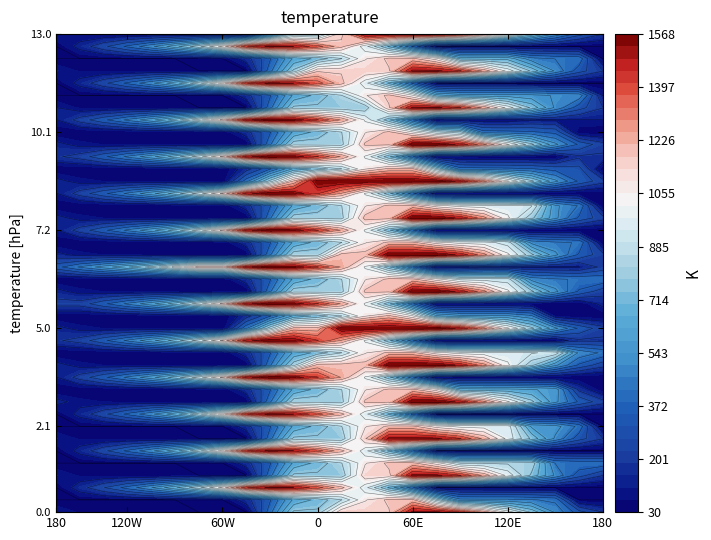

Reading left to right, transcribe all the data shown in this chart.

0.0: 111.9	61.9	51.5	47.1	42.1	38.3	30.2	30.2	30.2	404.5	778.7	778.7	1152.9	1152.9	1152.9	1512.0	1512.0	1416.2	1227.6	975.9	743.7	502.9	307.2	194.7
0.1: 30.2	30.2	30.2	30.2	30.2	30.2	30.2	30.2	154.2	343.4	614.7	700.8	834.1	1073.1	1185.7	1185.7	803.9	465.0	459.6	459.4	444.8	412.1	30.2	30.2
0.2: 30.2	156.2	269.6	387.4	511.8	665.2	819.4	1040.5	1401.6	1512.0	1488.2	1366.4	1193.5	950.6	660.2	360.1	30.2	30.2	30.2	30.2	30.2	30.2	30.2	30.2
1.0: 111.9	61.9	51.5	47.1	42.1	38.3	30.2	30.2	30.2	404.5	778.7	778.7	778.7	1137.8	1137.8	1512.0	1510.4	1414.6	1226.1	974.3	742.2	501.4	307.2	194.7
1.1: 30.2	30.2	30.2	30.2	30.2	30.2	30.2	30.2	154.2	343.4	614.7	700.8	834.1	1073.1	1185.7	1185.7	1036.9	834.2	828.8	828.6	813.9	432.1	412.1	412.1
1.2: 30.2	141.0	254.3	372.1	496.5	649.9	819.4	1040.5	1401.6	1512.0	1488.2	1366.4	1193.5	950.6	660.2	360.1	30.2	30.2	30.2	30.2	30.2	30.2	30.2	30.2
2.0: 111.9	61.9	51.5	47.1	42.1	38.3	30.2	30.2	30.2	404.5	778.7	778.7	778.7	1152.9	1512.0	1512.0	1510.4	1414.6	1226.1	974.3	742.2	501.4	307.2	194.7
2.1: 30.2	30.2	30.2	30.2	30.2	30.2	30.2	30.2	154.2	343.4	614.7	700.8	834.1	1073.1	1185.7	1185.7	1036.9	969.7	964.3	964.0	582.2	549.5	412.1	30.2
2.2: 30.2	141.0	254.3	372.1	496.5	649.9	819.4	1040.5	1401.6	1512.0	1488.2	1366.4	1193.5	950.6	660.2	331.1	30.2	30.2	30.2	30.2	30.2	30.2	30.2	30.2
3.0: 137.2	83.2	68.8	60.3	51.3	43.5	31.4	31.4	31.4	419.4	807.5	807.5	807.5	1179.9	1179.9	1568.0	1568.0	1468.3	1275.7	1019.9	783.7	538.9	340.6	224.1
3.1: 31.4	31.4	31.4	31.4	31.4	31.4	31.4	31.4	155.3	344.5	615.9	701.9	835.2	1074.3	1186.8	1186.8	1034.0	638.0	628.6	624.3	605.6	568.9	172.9	31.4
3.2: 106.6	228.7	338.0	451.9	572.3	721.7	887.3	1104.5	1461.6	1568.0	1540.2	1414.3	1239.8	992.9	698.5	365.3	31.4	31.4	31.4	31.4	31.4	31.4	31.4	31.4
4.0: 137.2	83.2	68.8	60.3	51.3	43.5	31.4	31.4	31.4	419.4	807.5	1195.6	1195.6	1195.6	1568.0	1568.0	1568.0	1468.2	1275.5	1019.8	783.6	538.7	340.5	224.0
4.1: 31.4	31.4	31.4	31.4	31.4	31.4	31.4	31.4	155.3	344.5	615.9	701.9	835.2	1074.3	1186.8	1186.8	1034.0	962.7	953.3	949.0	930.3	893.6	497.6	419.8
4.2: 178.4	228.7	338.0	451.9	572.3	721.7	887.3	1104.5	1461.6	1568.0	1540.2	1414.3	1237.3	990.4	696.0	362.9	31.4	31.4	31.4	31.4	31.4	31.4	178.4	178.4
5.0: 137.2	83.2	68.8	60.3	51.3	43.5	31.4	31.4	419.4	807.5	1195.6	1195.6	1568.0	1568.0	1568.0	1568.0	1568.0	1468.2	1275.7	1019.9	783.7	538.9	340.6	224.1
5.1: 31.4	31.4	31.4	31.4	31.4	31.4	31.4	31.4	155.3	344.5	615.9	701.9	835.2	1074.3	1186.8	1012.0	616.0	544.7	535.3	531.0	454.9	58.9	34.8	31.4
5.2: 228.7	228.7	338.0	451.9	572.3	721.7	887.3	1104.5	1461.6	1568.0	1540.2	1414.3	1237.3	990.4	696.0	365.3	31.4	31.4	31.4	31.4	31.4	31.4	31.4	138.8
6.0: 137.1	83.1	68.6	60.2	51.2	43.4	31.4	31.4	31.4	419.4	807.5	807.5	807.5	1179.9	1179.9	1568.0	1568.0	1468.2	1275.5	1019.8	783.6	538.7	340.5	224.0
6.1: 31.4	31.4	31.4	31.4	31.4	31.4	31.4	31.4	155.3	344.5	615.9	701.9	835.2	1074.3	1186.8	1186.8	1034.0	893.7	884.3	880.0	484.1	447.3	423.2	419.8
6.2: 323.8	445.8	555.2	669.1	789.5	938.9	1104.5	1104.5	1461.6	1568.0	1540.2	1414.3	1237.3	990.4	696.0	362.9	31.4	64.7	108.5	108.5	108.5	108.5	108.5	216.0
7.0: 137.2	83.2	68.8	60.3	51.3	43.5	31.4	31.4	31.4	419.4	807.5	807.5	1195.6	1195.6	1568.0	1568.0	1568.0	1468.2	1275.5	1019.8	783.6	538.9	340.6	224.1
7.1: 31.4	31.4	31.4	31.4	31.4	31.4	31.4	31.4	155.3	344.5	615.9	701.9	835.2	1074.3	1186.8	1186.8	1034.0	962.7	953.3	884.1	488.2	451.4	427.3	31.4
7.2: 106.6	228.7	338.0	451.9	572.3	721.7	887.3	1104.5	1461.6	1568.0	1540.2	1414.3	1237.3	990.4	696.0	362.9	31.4	31.4	31.4	31.4	31.4	31.4	31.4	31.4
8.0: 137.2	83.2	68.8	60.3	51.3	43.5	31.4	31.4	31.4	419.4	807.5	807.5	807.5	1195.6	1195.6	1568.0	1568.0	1468.3	1275.7	1019.9	783.7	538.9	340.6	224.1
8.1: 31.4	31.4	31.4	31.4	31.4	31.4	31.4	31.4	155.3	344.5	615.9	701.9	835.2	1074.3	1186.8	1186.8	1034.0	962.7	953.3	949.0	930.3	534.4	427.3	31.4
8.2: 106.6	228.7	338.0	451.9	572.3	721.7	887.3	1104.5	1461.6	1568.0	1542.6	1416.7	1239.8	992.9	698.5	365.3	31.4	31.4	31.4	31.4	31.4	31.4	31.4	31.4
9.0: 137.2	83.2	68.8	60.3	51.3	43.5	31.4	31.4	403.8	791.8	1179.9	1568.0	1568.0	1568.0	1568.0	1568.0	1568.0	1468.2	1275.5	1019.8	783.6	538.7	340.6	224.1
9.1: 31.4	31.4	31.4	31.4	31.4	31.4	31.4	31.4	155.3	344.5	615.9	701.9	835.2	1074.3	1186.8	1186.8	790.8	394.9	385.4	381.2	362.5	325.7	301.6	31.4
9.2: 178.4	228.7	338.0	451.9	572.3	721.7	887.3	1104.5	1461.6	1568.0	1540.2	1414.3	1237.3	990.4	696.0	362.9	31.4	31.4	31.4	31.4	31.4	31.4	178.4	178.4
10.0: 137.2	83.2	68.8	60.3	51.3	43.5	31.4	31.4	31.4	419.4	807.5	807.5	807.5	1179.9	1179.9	1568.0	1568.0	1468.2	1275.5	1019.8	783.7	538.9	340.6	224.1
10.1: 31.4	31.4	31.4	31.4	31.4	31.4	31.4	31.4	155.3	344.5	615.9	701.9	835.2	1074.3	1186.8	1012.0	859.2	787.9	391.9	387.7	369.0	332.2	34.8	31.4
10.2: 106.6	228.7	338.0	451.9	572.3	721.7	887.3	1104.5	1461.6	1568.0	1540.2	1414.3	1237.3	990.4	696.0	362.9	31.4	64.7	64.7	64.7	106.6	106.6	106.6	106.6
11.0: 111.9	61.9	51.5	47.1	42.1	38.3	30.2	30.2	30.2	404.5	778.7	778.7	778.7	778.7	1152.9	1512.0	1510.4	1414.6	1226.1	974.3	742.2	501.4	307.2	194.7
11.1: 30.2	30.2	30.2	30.2	30.2	30.2	30.2	30.2	154.2	343.4	614.7	700.8	834.1	1073.1	1185.7	1010.8	629.0	561.8	556.4	556.2	541.5	508.8	488.8	106.9
11.2: 30.2	141.0	254.3	372.1	496.5	649.9	819.4	1040.5	1401.6	1512.0	1488.2	1366.4	1193.5	950.6	660.2	331.1	30.2	30.2	30.2	30.2	30.2	30.2	30.2	30.2
12.0: 113.5	63.5	53.0	48.6	43.7	39.9	30.2	30.2	30.2	404.5	778.7	1152.9	1152.9	1152.9	1152.9	1512.0	1512.0	1416.2	1227.6	975.9	743.7	502.9	308.7	196.3
12.1: 30.2	30.2	30.2	30.2	30.2	30.2	30.2	30.2	154.2	343.4	614.7	700.8	834.1	1073.1	1185.7	1185.7	1036.9	655.1	649.7	649.5	464.8	432.1	412.1	30.2
12.2: 30.2	141.0	254.3	372.1	496.5	649.9	819.4	1040.5	1401.6	1512.0	1488.2	1366.4	1193.5	950.6	660.2	331.1	30.2	30.2	30.2	30.2	30.2	30.2	30.2	30.2
13.0: 111.9	61.9	51.5	47.1	42.1	38.3	30.2	30.2	30.2	404.5	778.7	778.7	1137.8	1512.0	1512.0	1512.0	1512.0	1416.2	1227.6	975.9	742.2	501.4	307.2	194.7